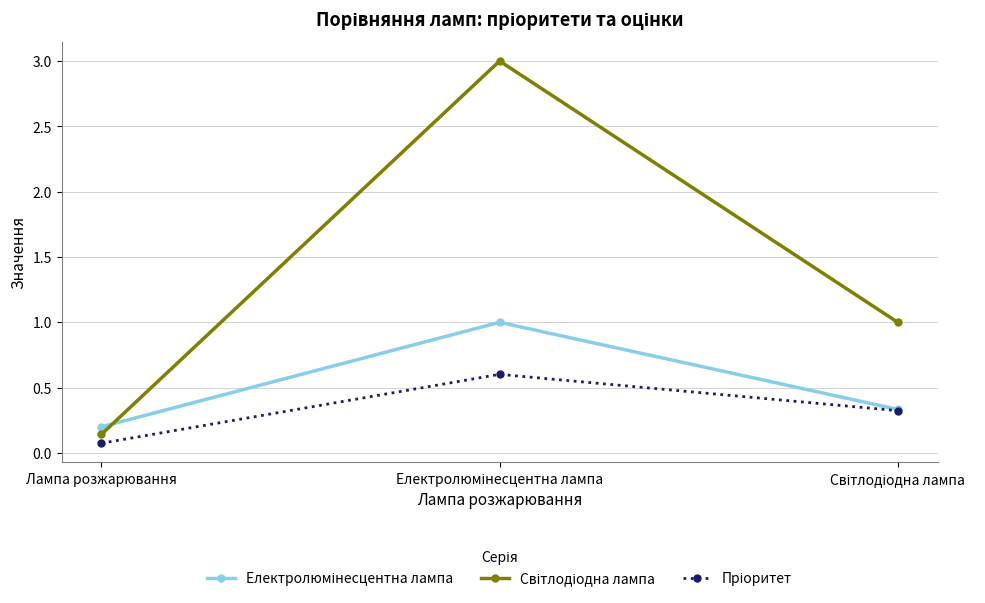

Which label corresponds to the smallest value in the chart?

Лампа розжарювання